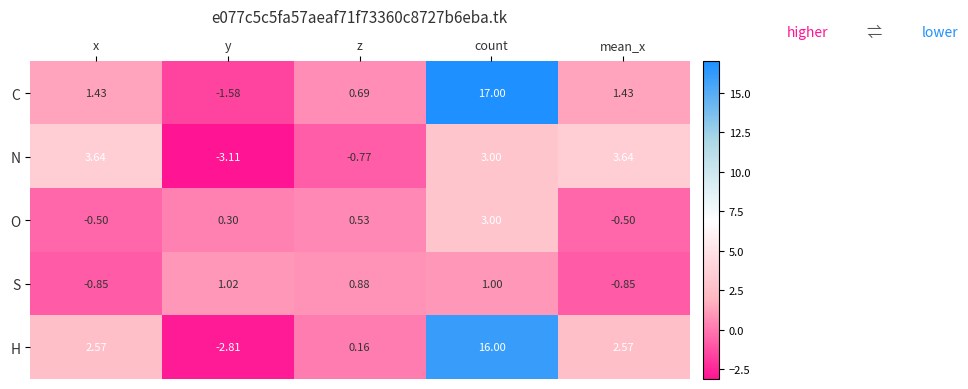

What is the total value across all series at y?

-6.2